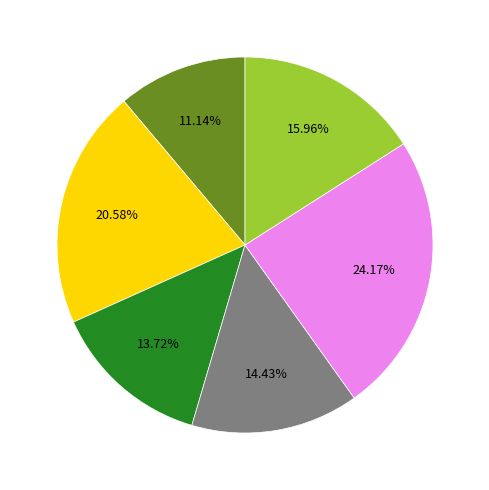

How many segments does this pie chart have?

6